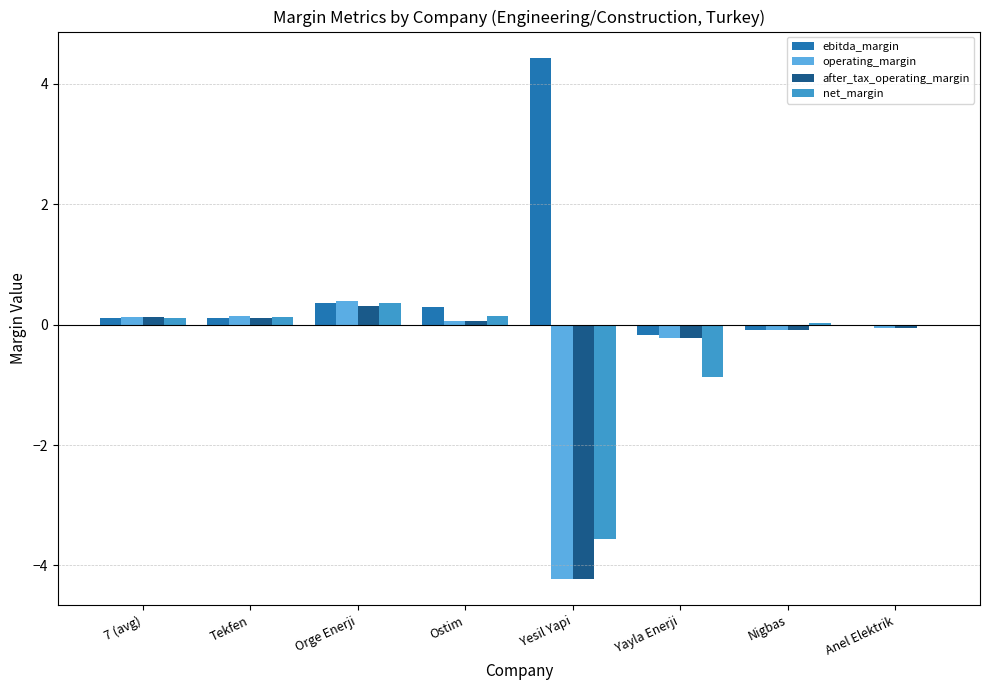

Which series has the largest total across all categories?

ebitda_margin